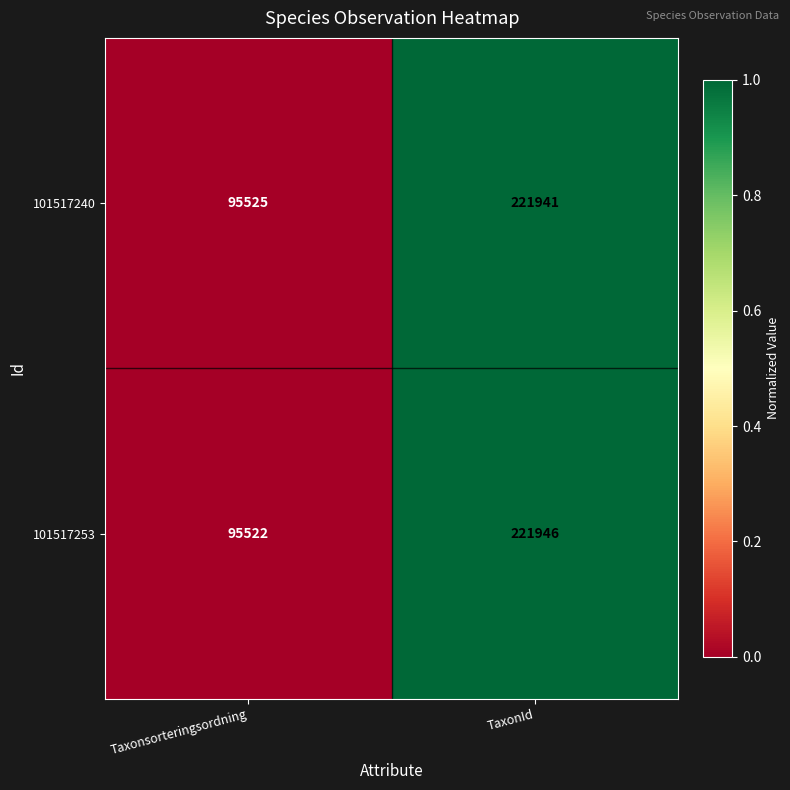

At which label does 101517253 reach its peak?

TaxonId